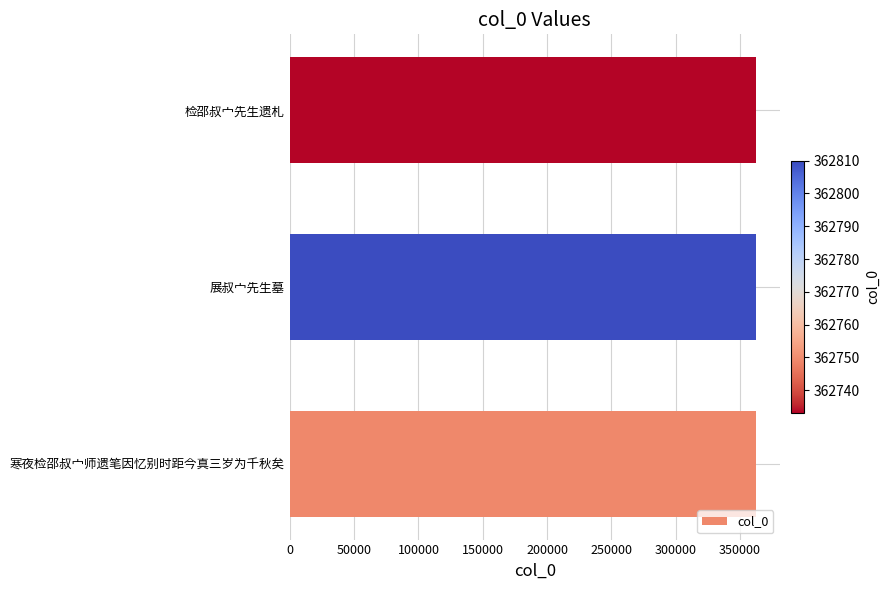

How many data points does each series have?

3